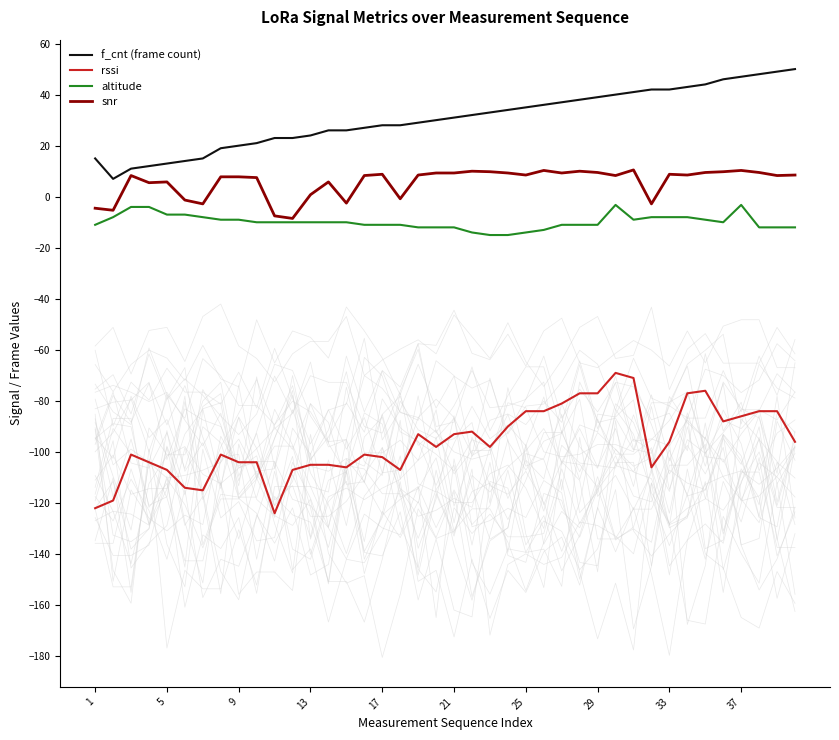

True or false: snr and rssi intersect in this chart.

False